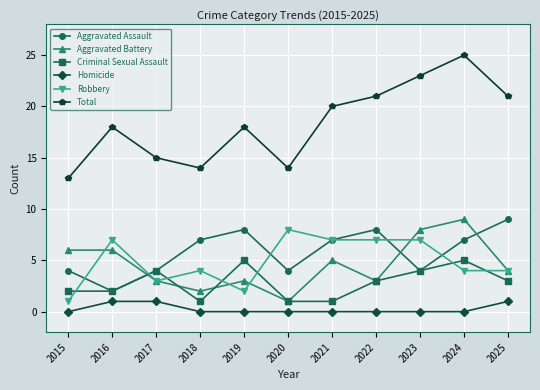

Is this an area chart (filled region under the line)?

No